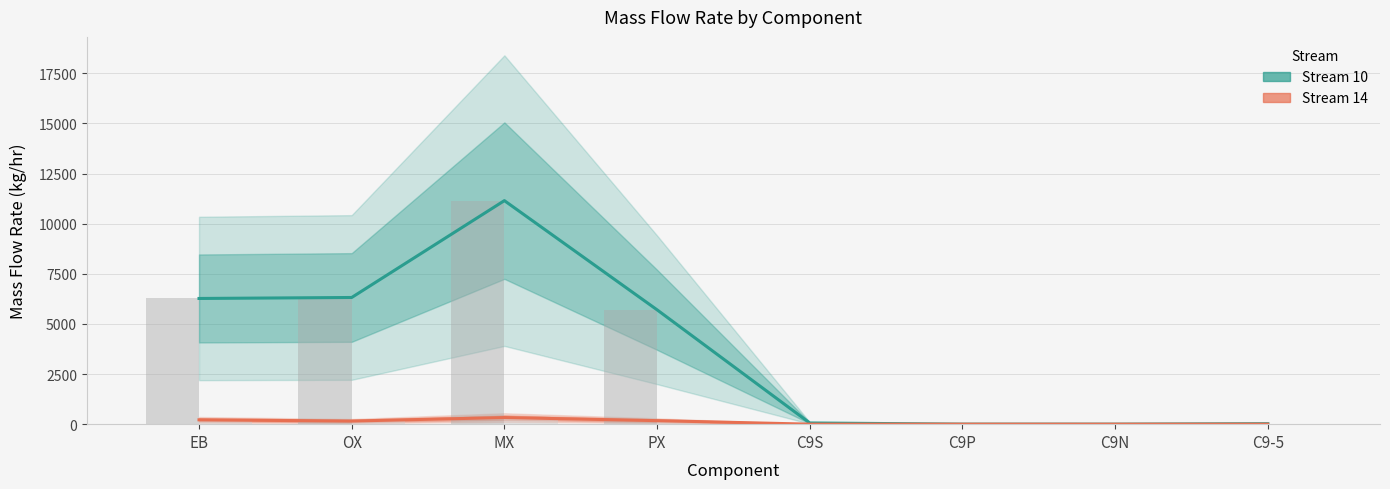

Reading left to right, transcribe all the data shown in this chart.

Stream 10: 6269.4	6318.2	11148.9	5703.9	60.1	1.1	0.3	24.3
Stream 14: 217.0	156.2	330.3	176.1	0.3	0.0	0.0	0.4